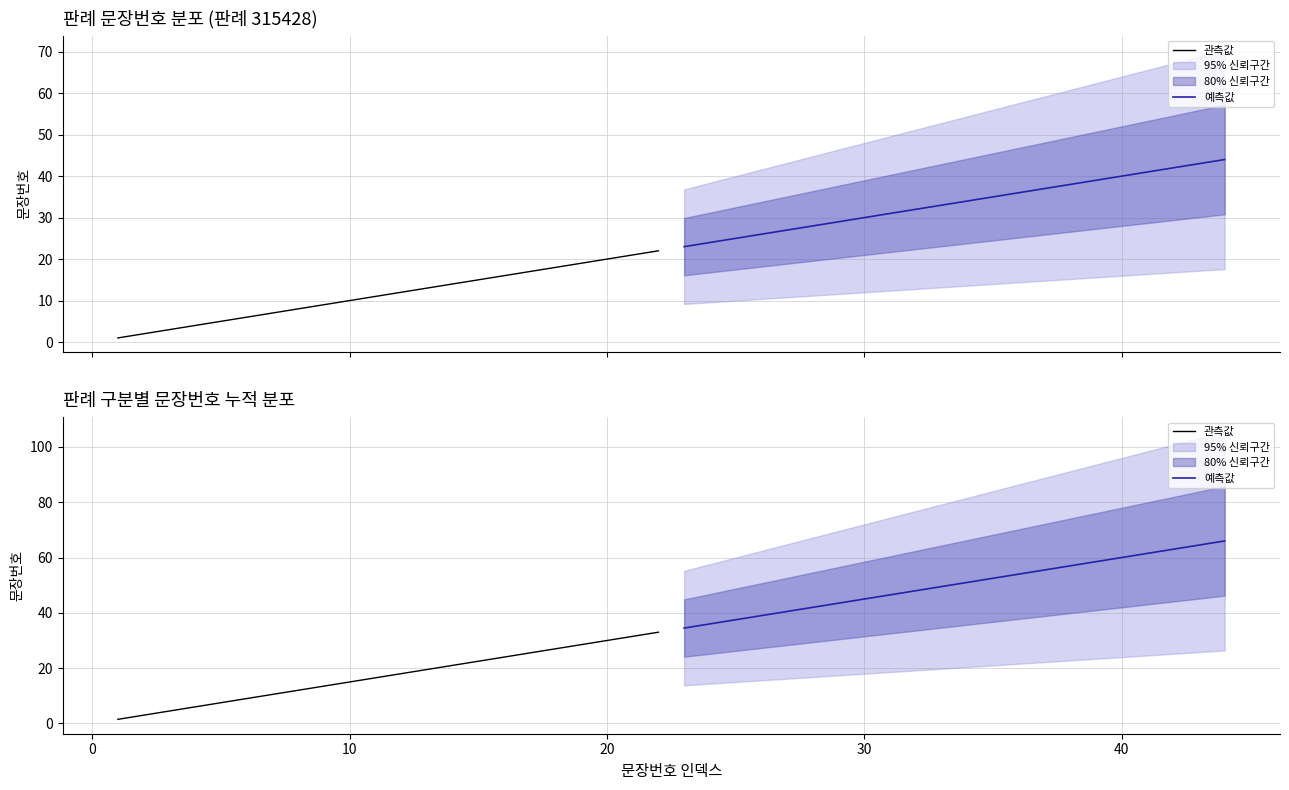

How many values in the 예측값 series exceed 51?

10